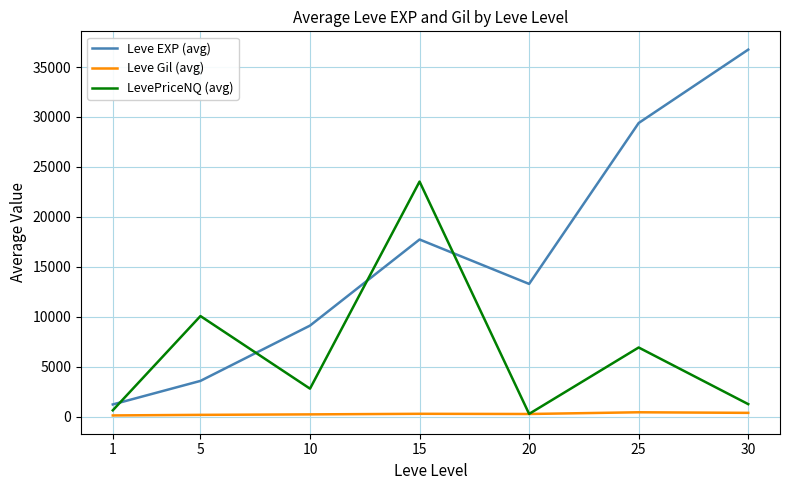

List the series in order of their peak value, highest first.

Leve EXP (avg), LevePriceNQ (avg), Leve Gil (avg)